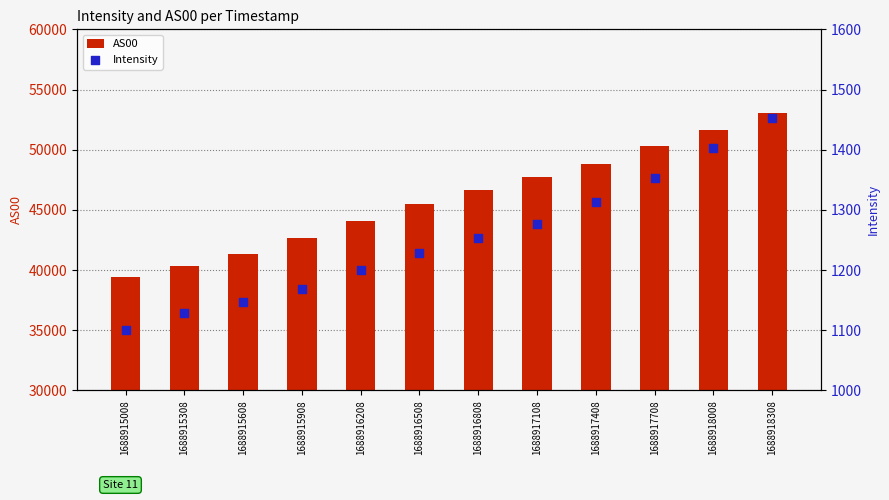

At how many categories does at least one series exceed 48117?

4